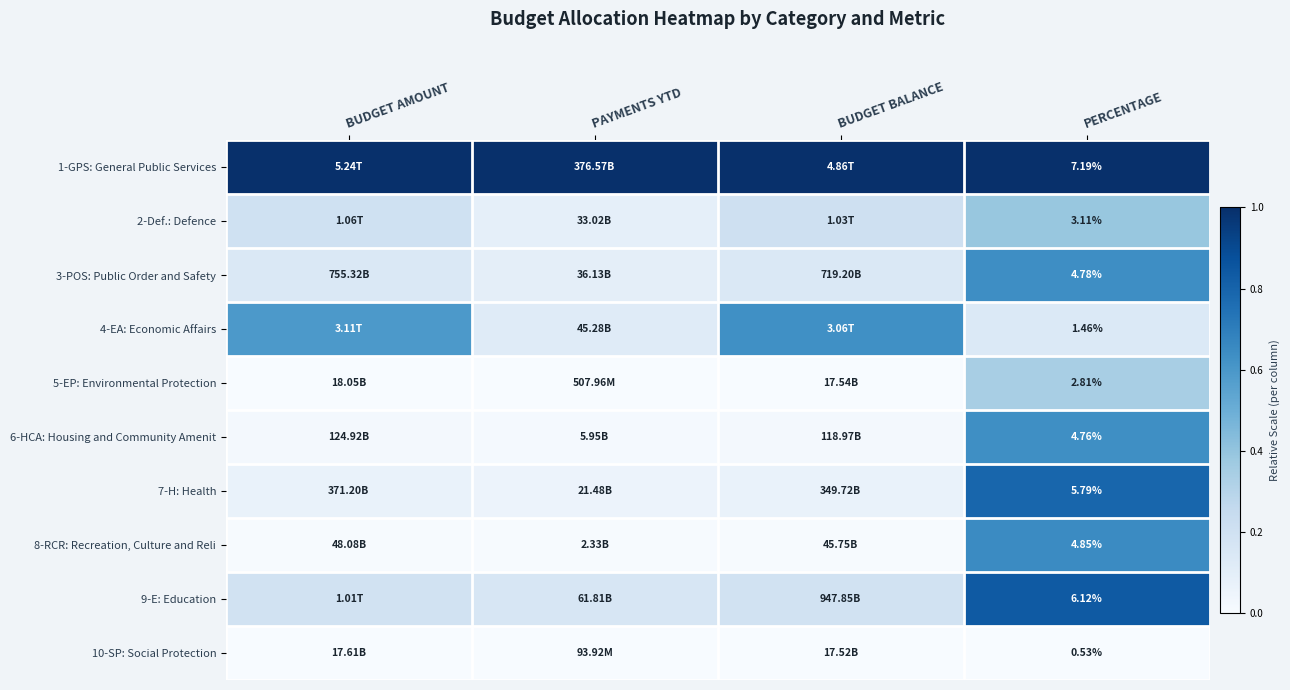

The value of 1-GPS: General Public Services at PAYMENTS YTD is 0.3. True or false?

False